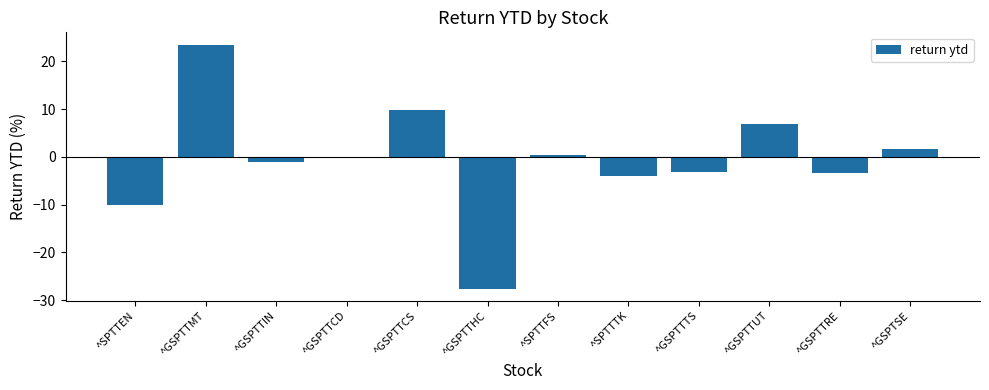

The chart shows a value of -6.8 at ^SPTTTK. True or false?

False